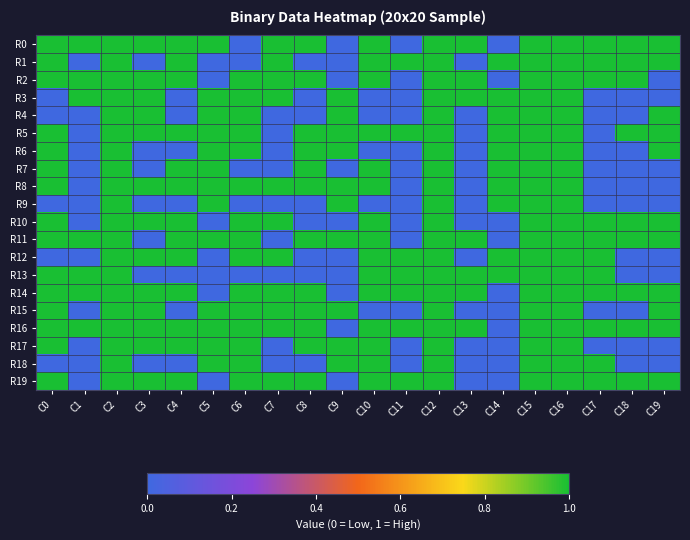

Rank the series by their maximum value, from highest to lowest.

R0, R1, R2, R3, R4, R5, R6, R7, R8, R9, R10, R11, R12, R13, R14, R15, R16, R17, R18, R19